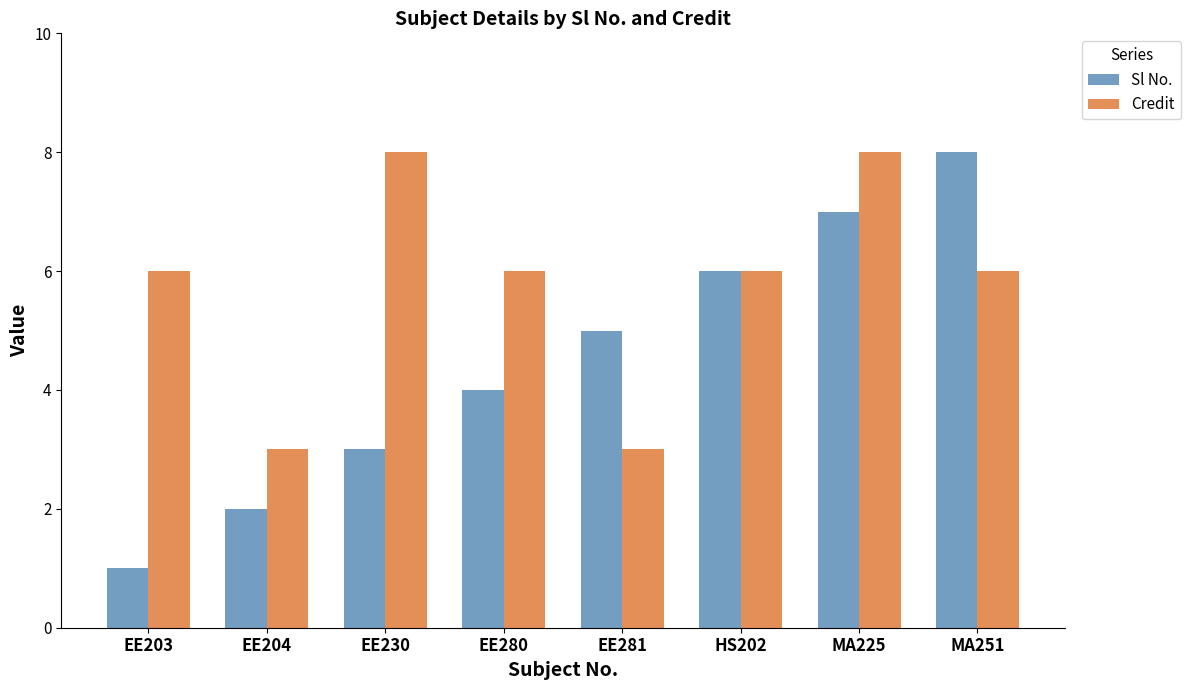

What are all the series names shown in the legend?

Sl No., Credit